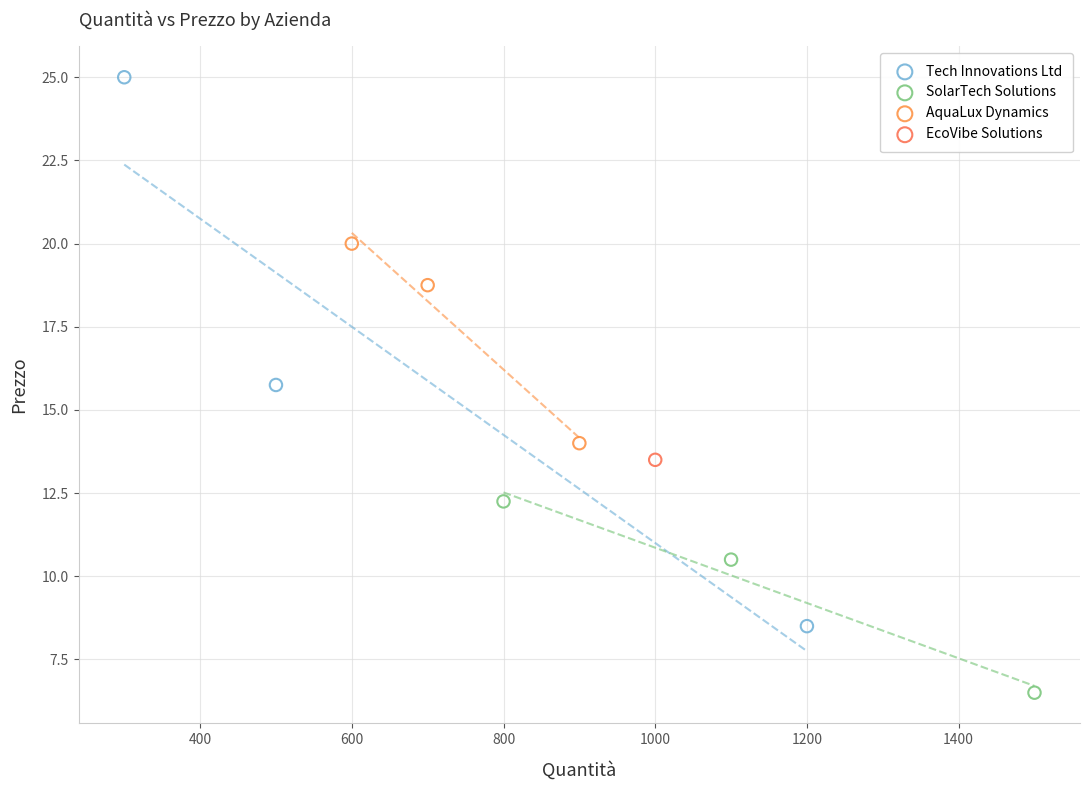

Which series reaches the maximum Y coordinate?

Tech Innovations Ltd